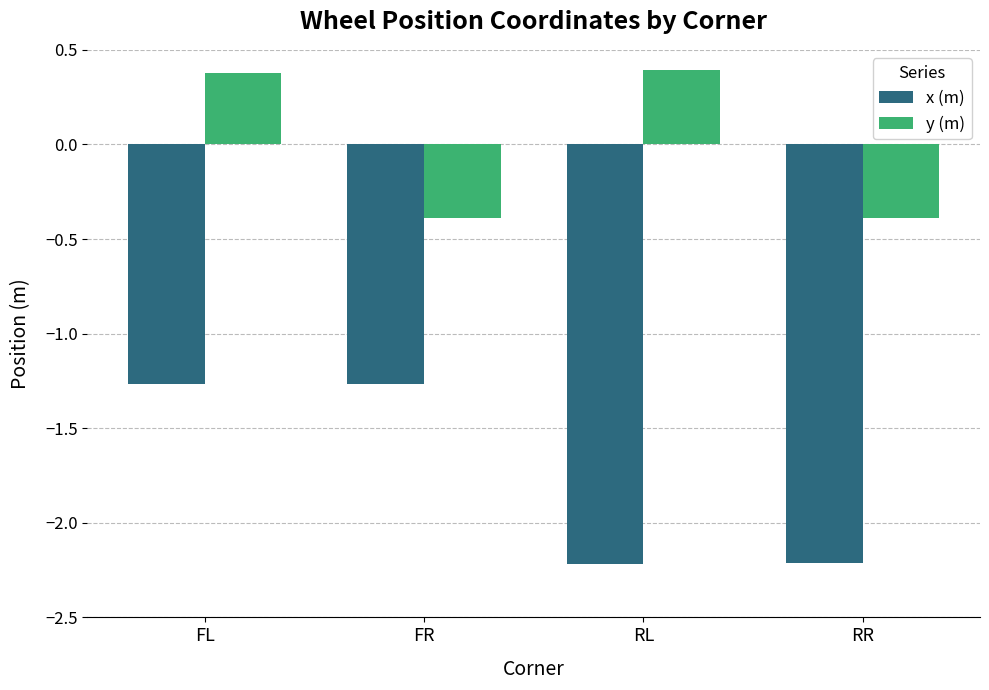

What is the total value across all series at RL?

-1.8